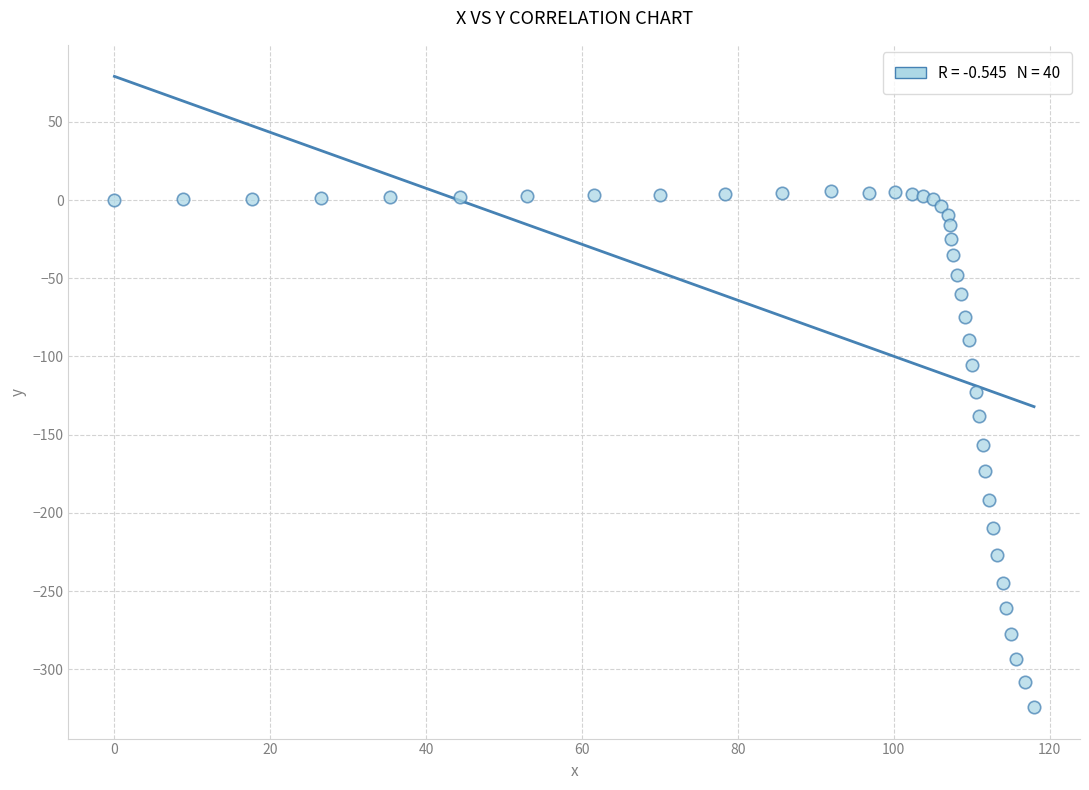

What is the range of Y values (max minus min)?

329.7